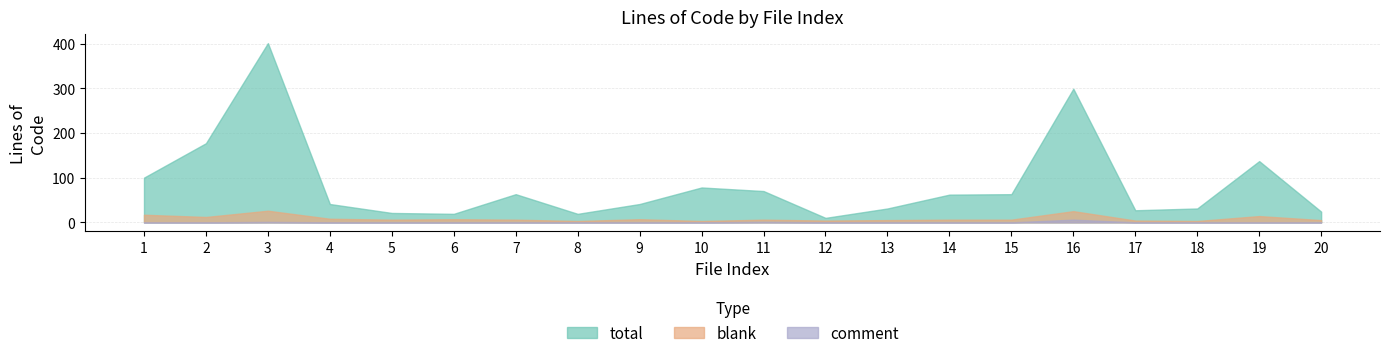

What is the average value of the total series?

86